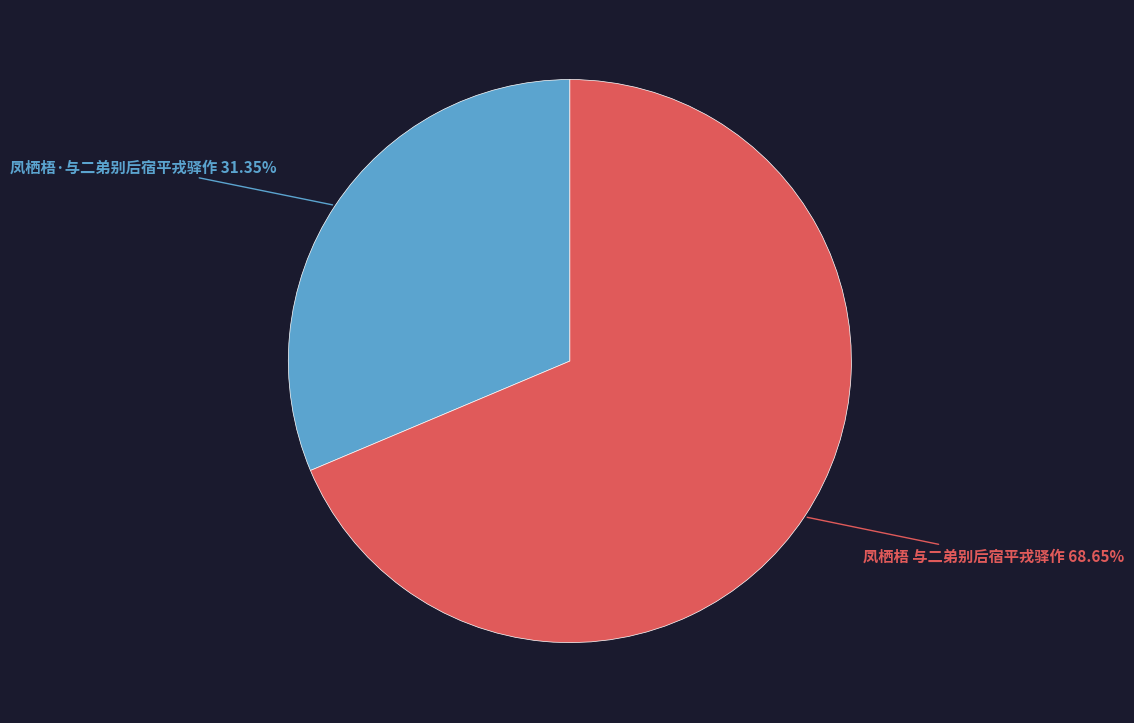

Count the number of slices in the pie.

2